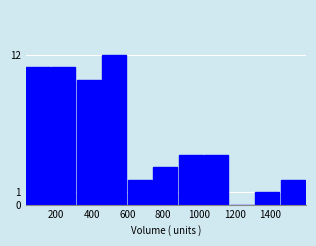

Which range on the x-axis has the tallest bar?

460 to 600